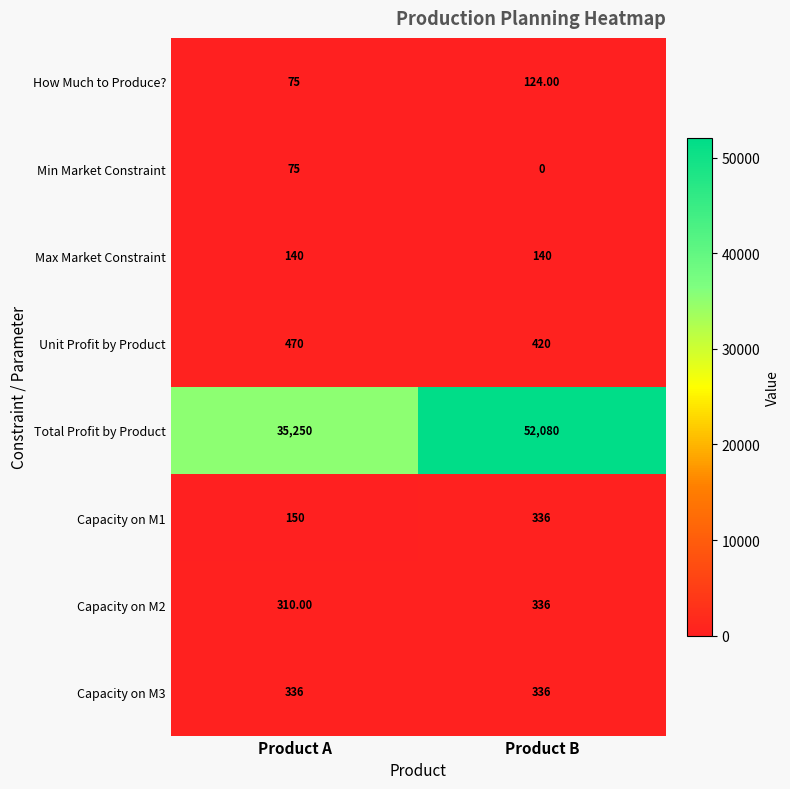

Which series has the widest spread of values?

Total Profit by Product